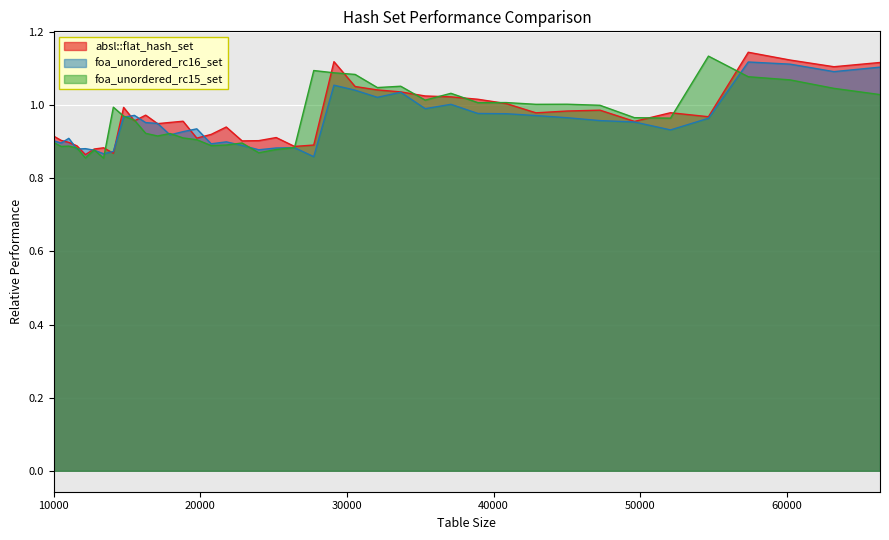

How many lines are shown in the chart?

3